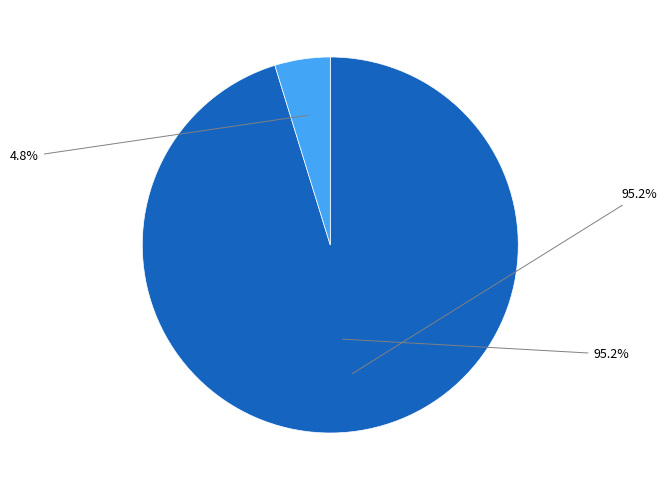

To the nearest percent, what is the average slice percentage?

50%